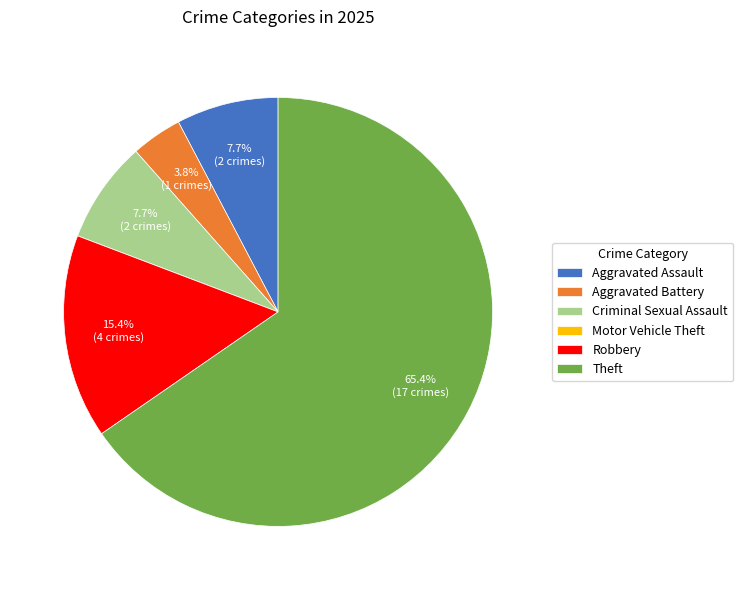

Which category accounts for the majority?

Theft